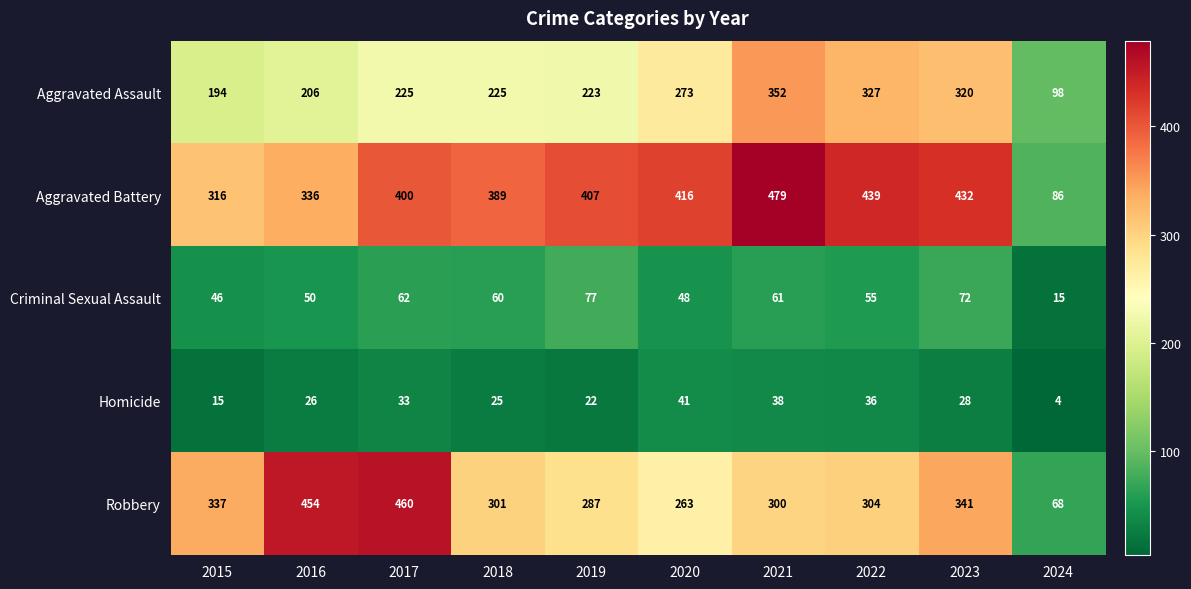

At which category is the sum across all series the highest?

2021